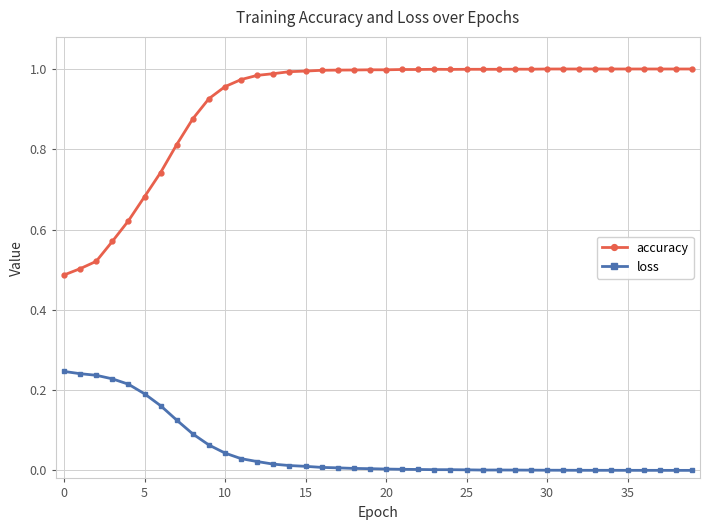

Which series has the largest total across all categories?

accuracy